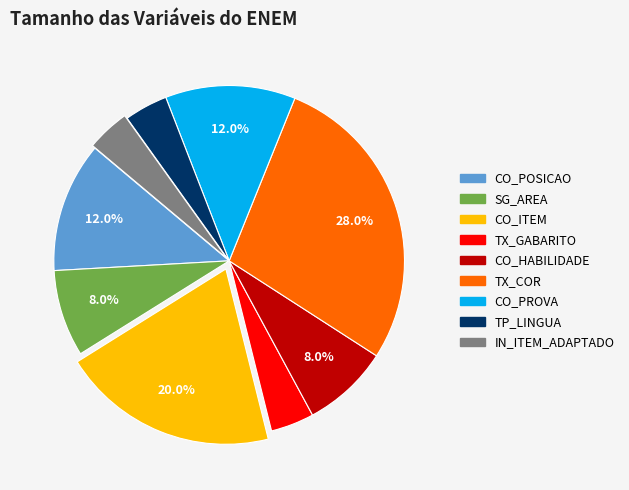

Is it true that SG_AREA is 1% of the pie?

False